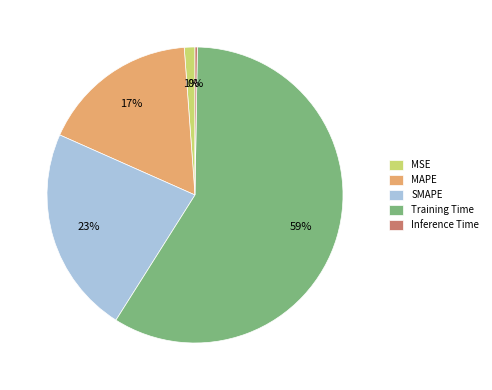

What is the largest slice in the pie chart?

Training Time